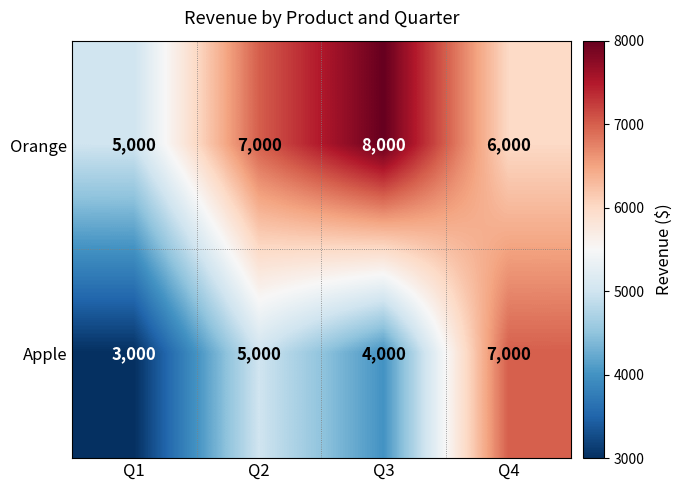

Is it true that Apple equals 5000 at Q2?

True